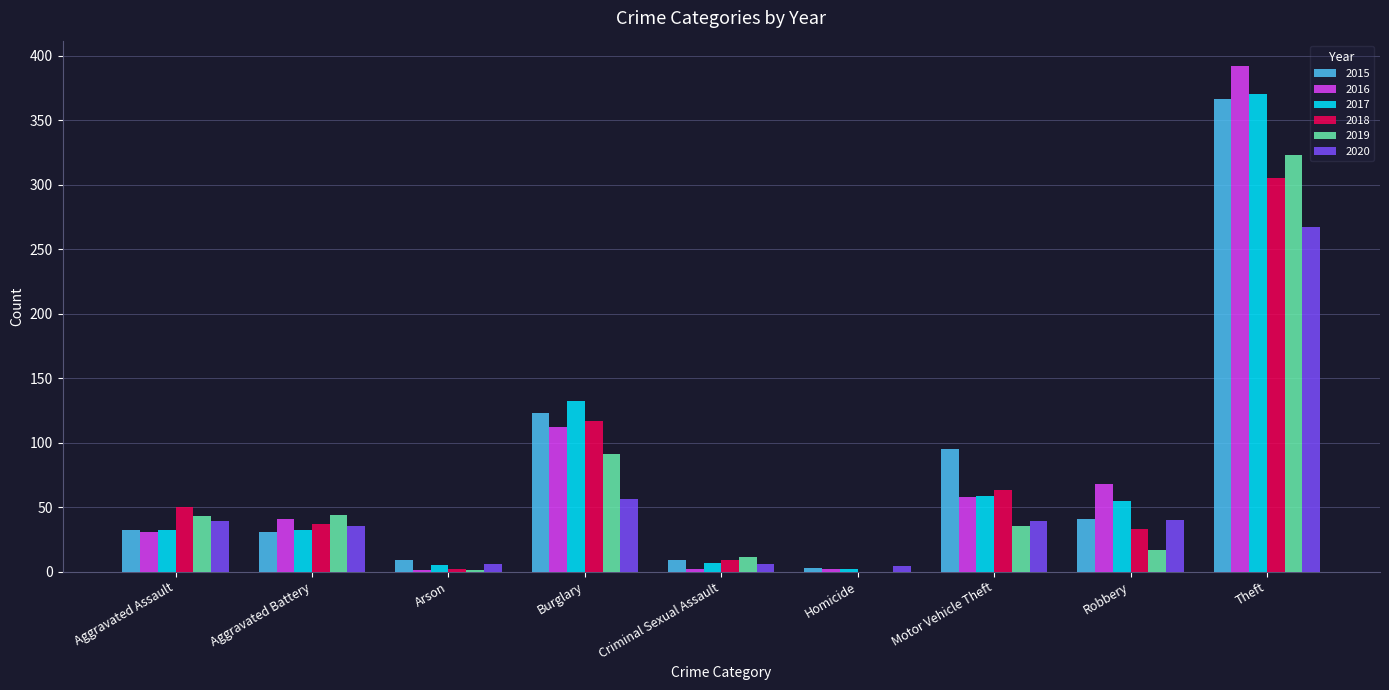

True or false: 2016 has a value of 31 at Aggravated Assault.

True